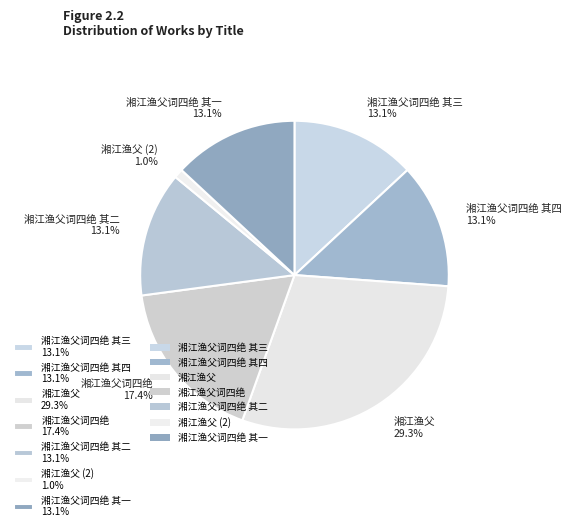

To the nearest percent, what is the average slice percentage?

14%